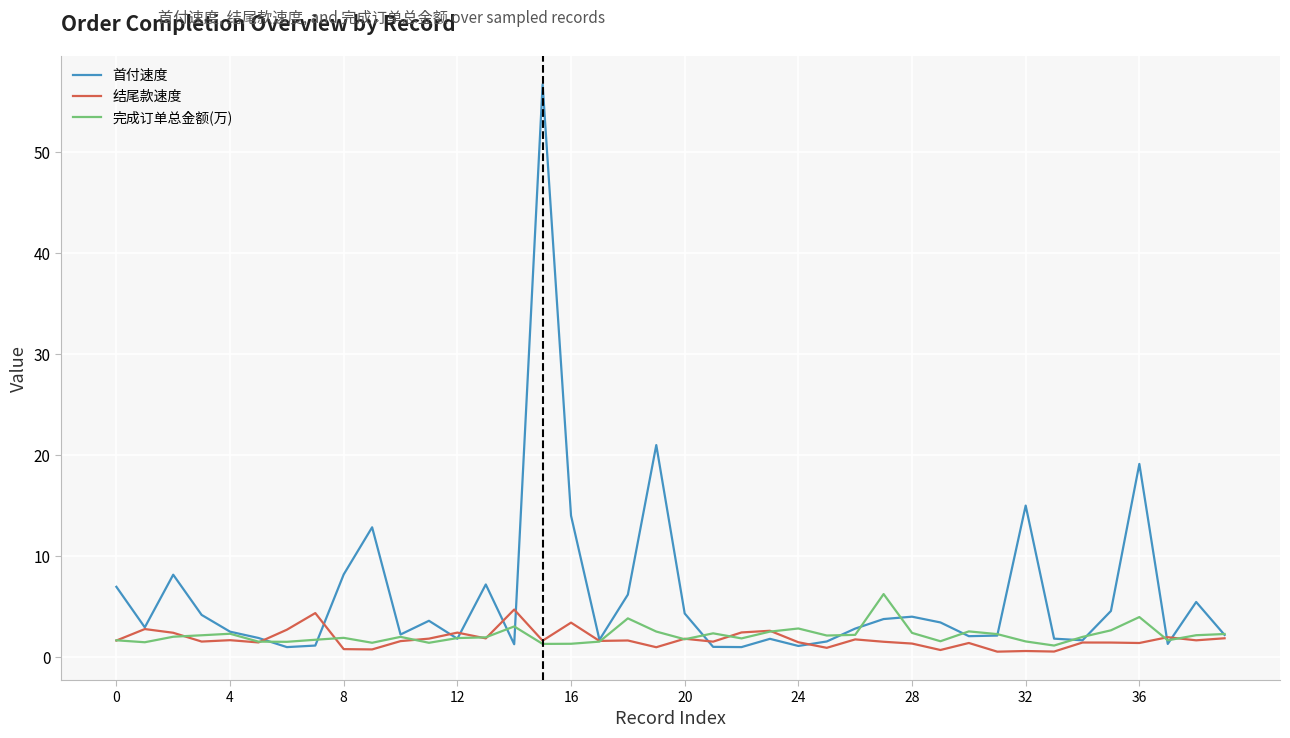

In 首付速度, how many points are lower than both neighbors (excluding endpoints)?

11